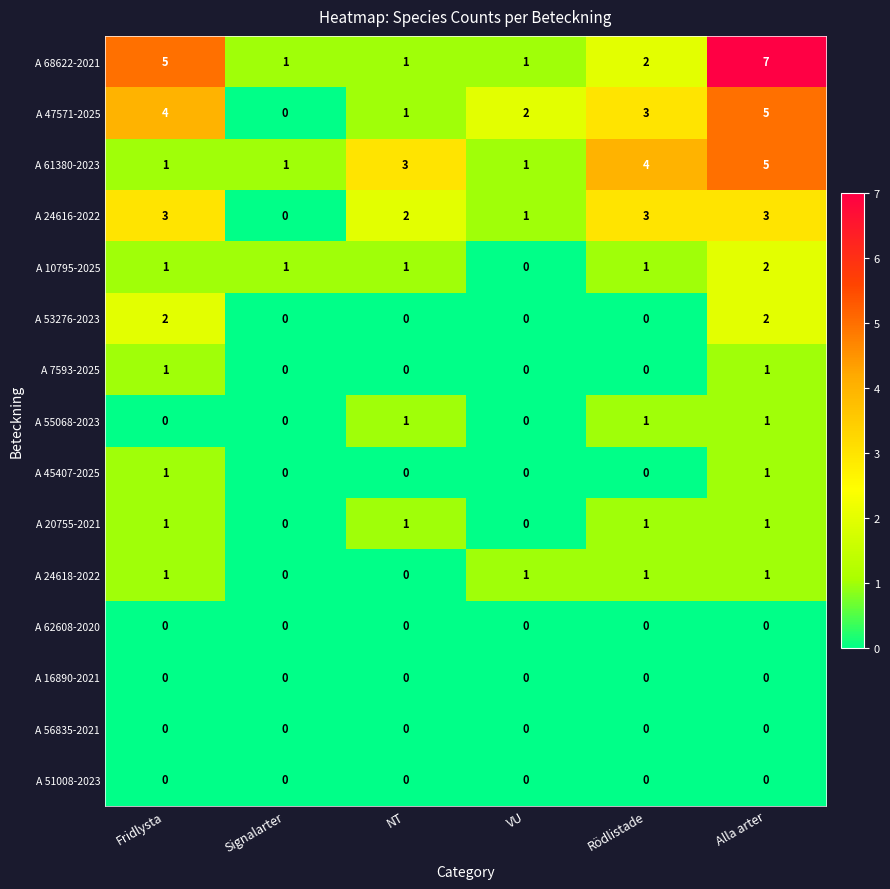

Count the A 45407-2025 values in the range 0 to 1.

6